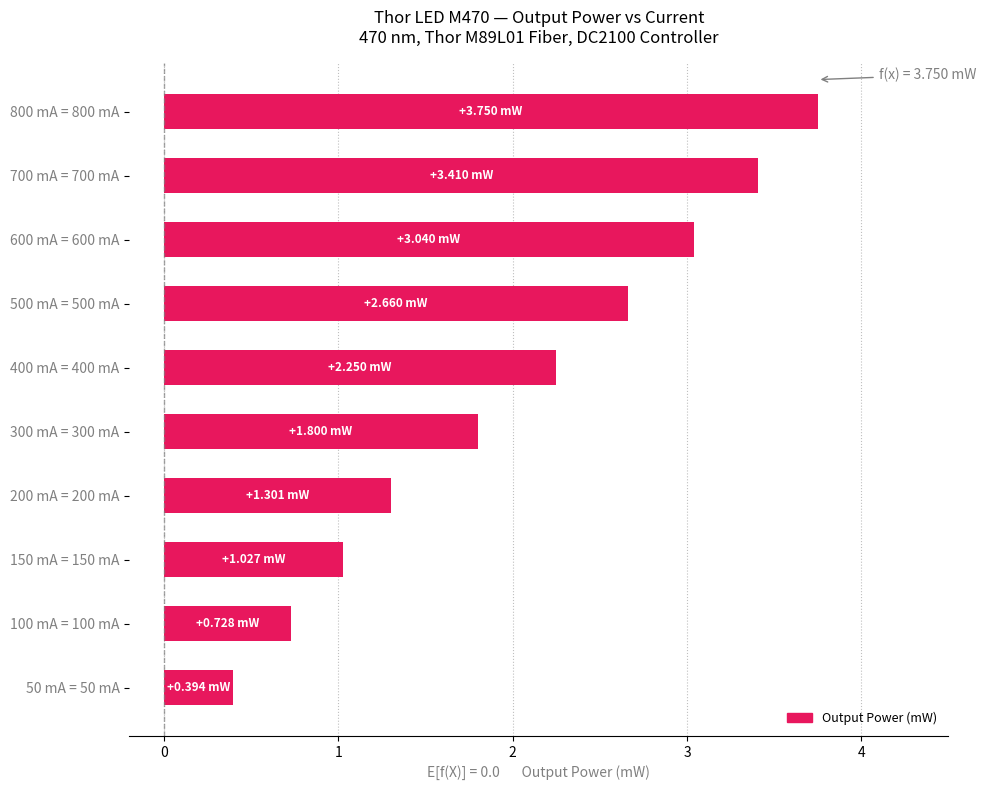

What is the change in value from 50 mA = 50 mA to 500 mA = 500 mA?

+2.3